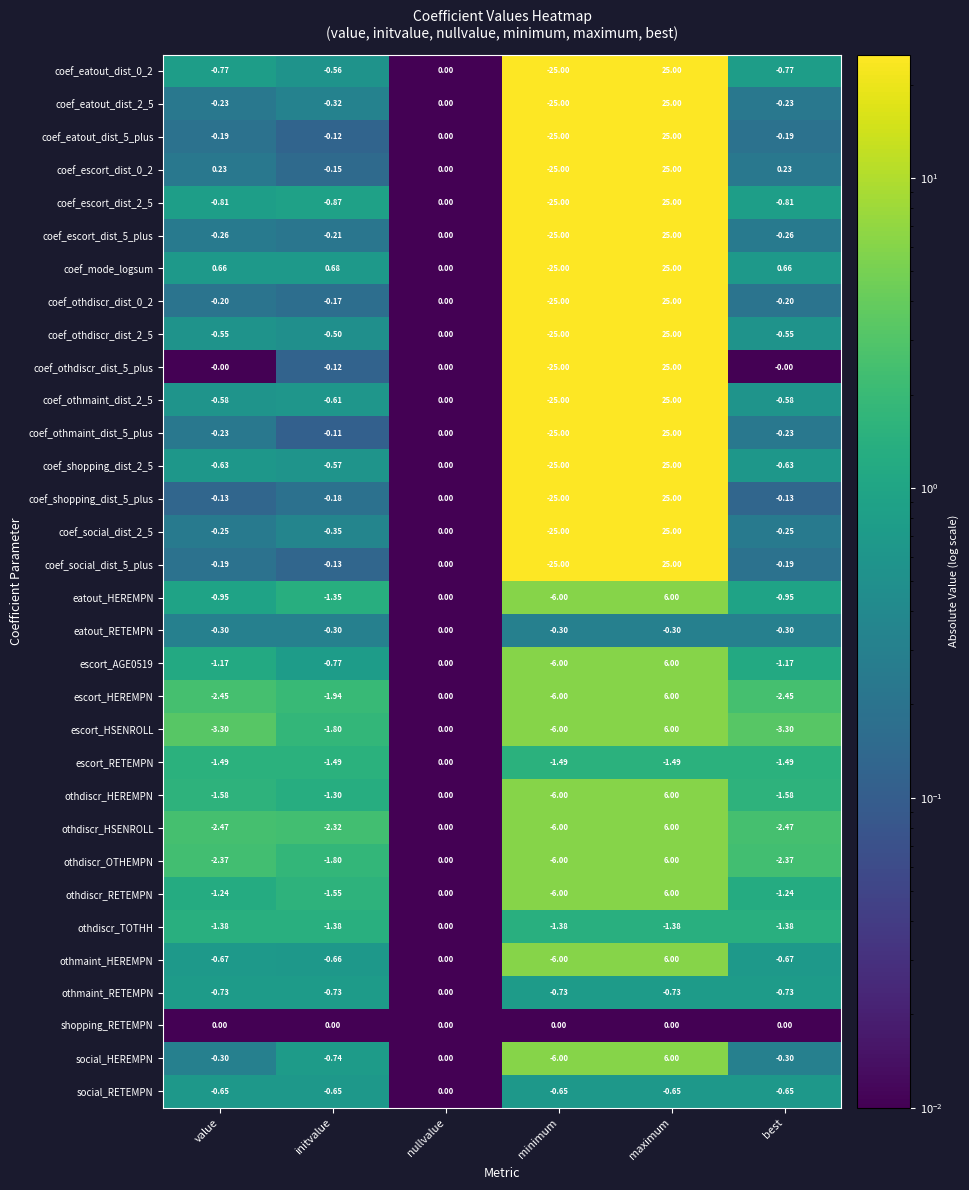

At which label is escort_HEREMPN closest to 0?

nullvalue